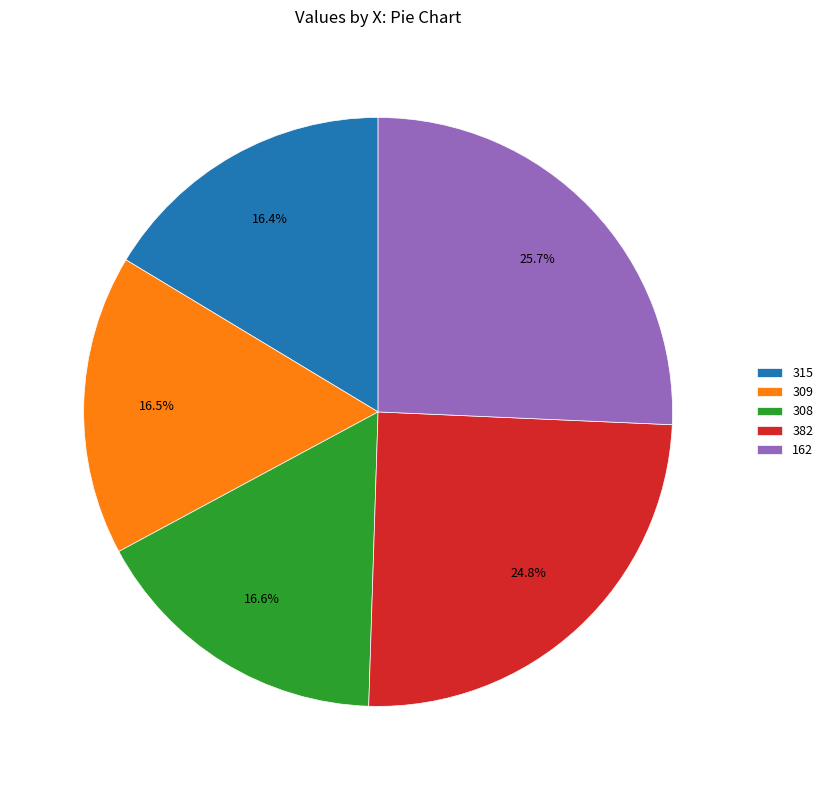

True or false: 308 accounts for 17% of the total.

True